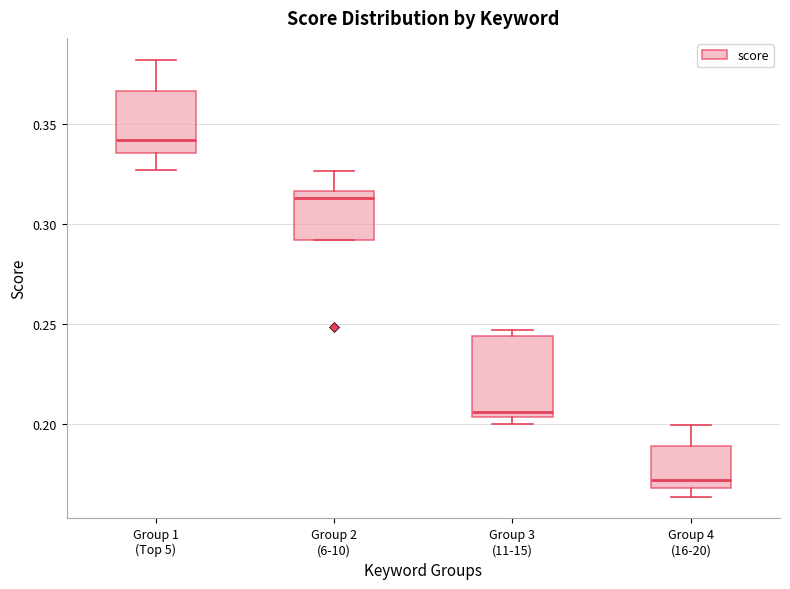

Which box has the lowest median line?

Group 4 (16-20)